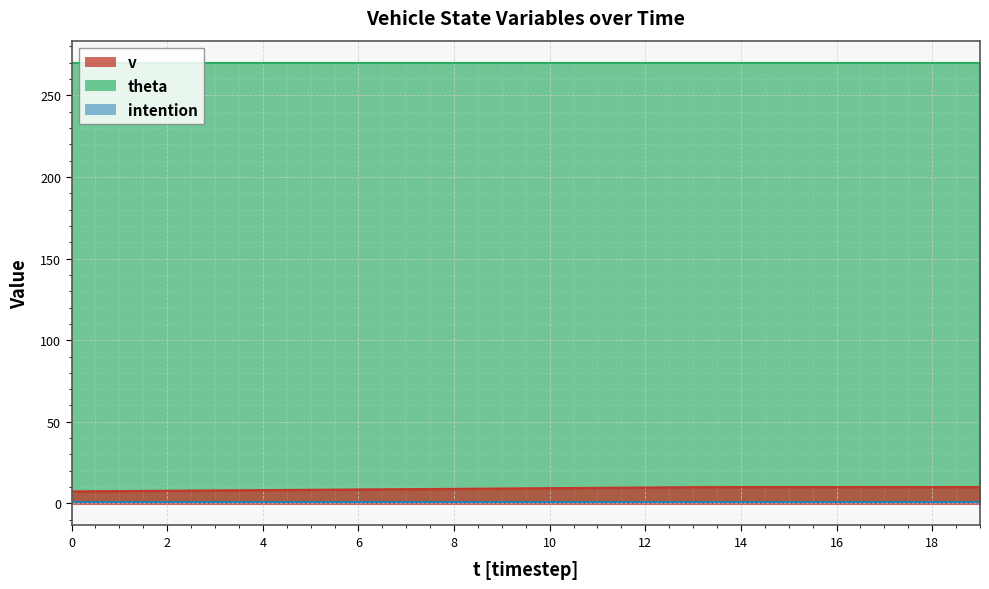

What is the difference between the v values at 6 and 1?

1.0